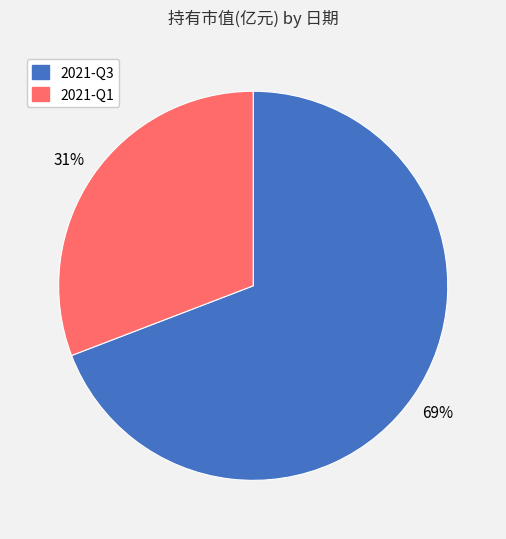

Combined, do 2021-Q1 and 2021-Q3 account for over 50%?

Yes